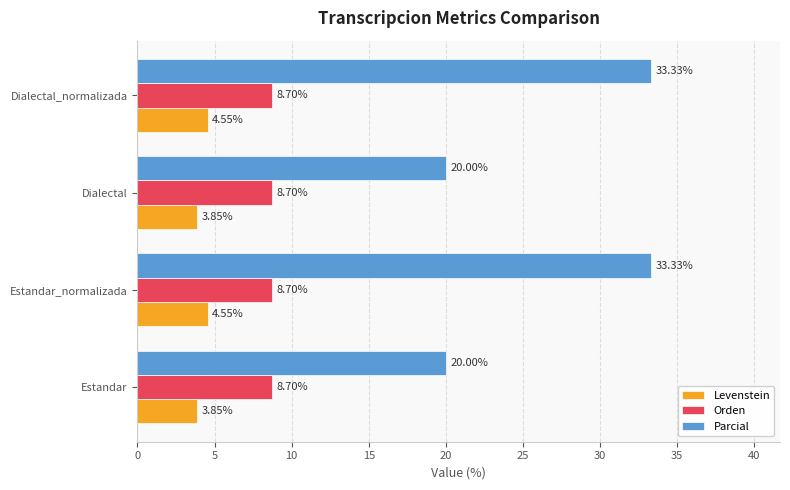

What is the difference between the second highest and minimum values in the Parcial series?

13.3